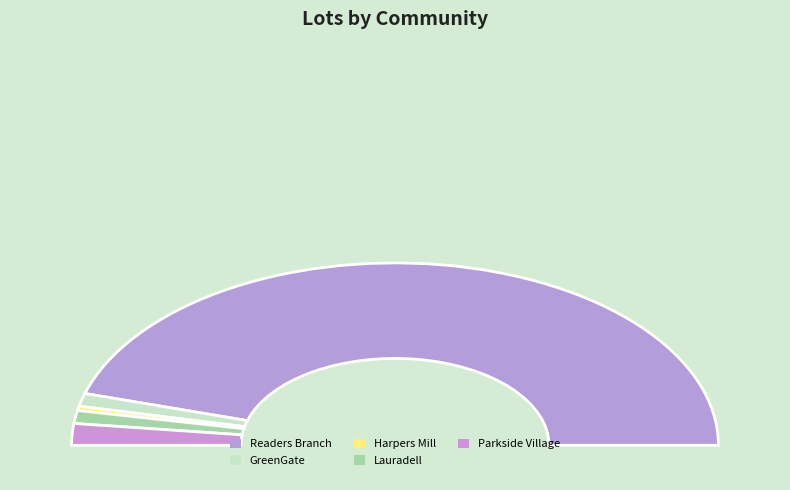

To the nearest percent, what is the combined percentage of GreenGate and Harpers Mill?

3%